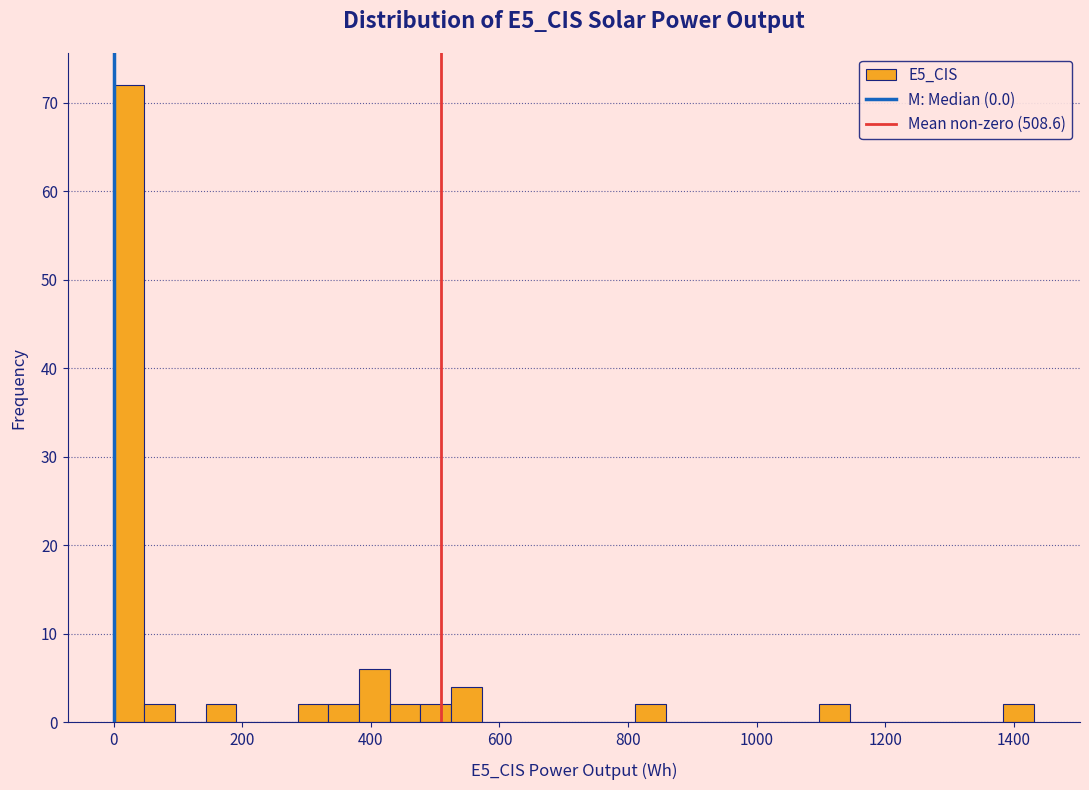

Around what value on the x-axis is the tallest bar? Give the approximate position of its centre, as read against the axis.

20